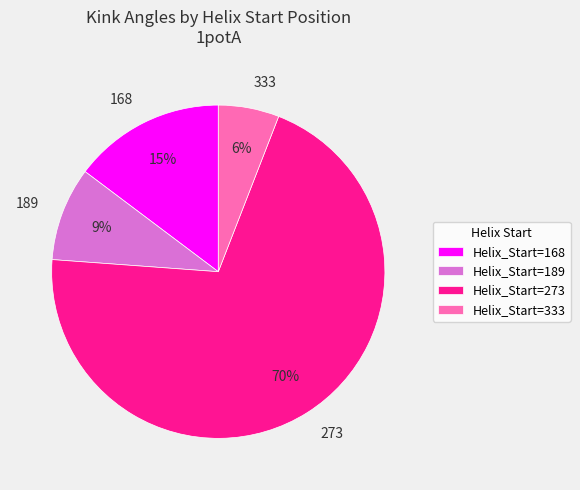

Approximately how many times larger is the value at Helix_Start=189 compared to Helix_Start=168?

0.6